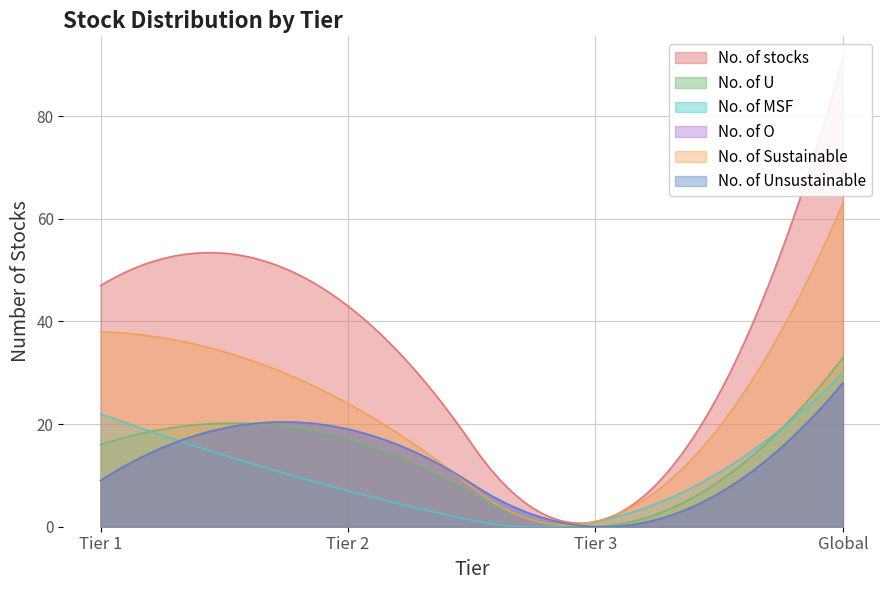

True or false: No. of O and No. of Sustainable intersect in this chart.

False